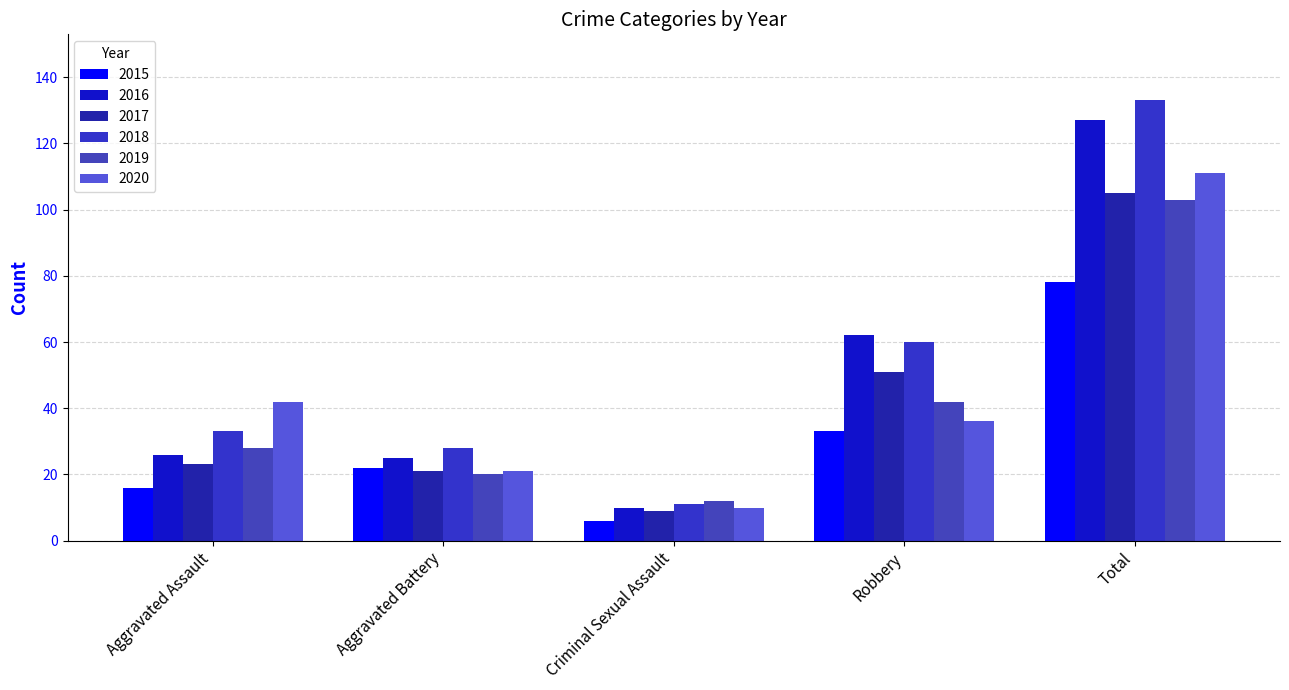

The value of 2017 at Total is 105. True or false?

True